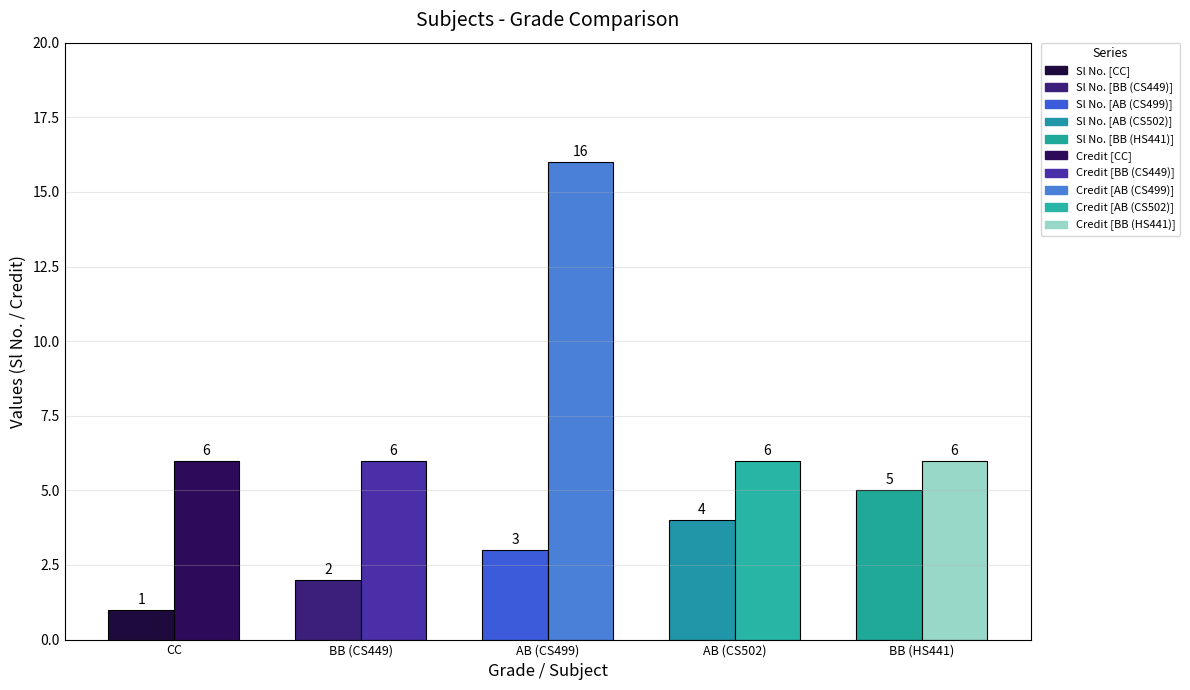

How many bars are there in each group?

2